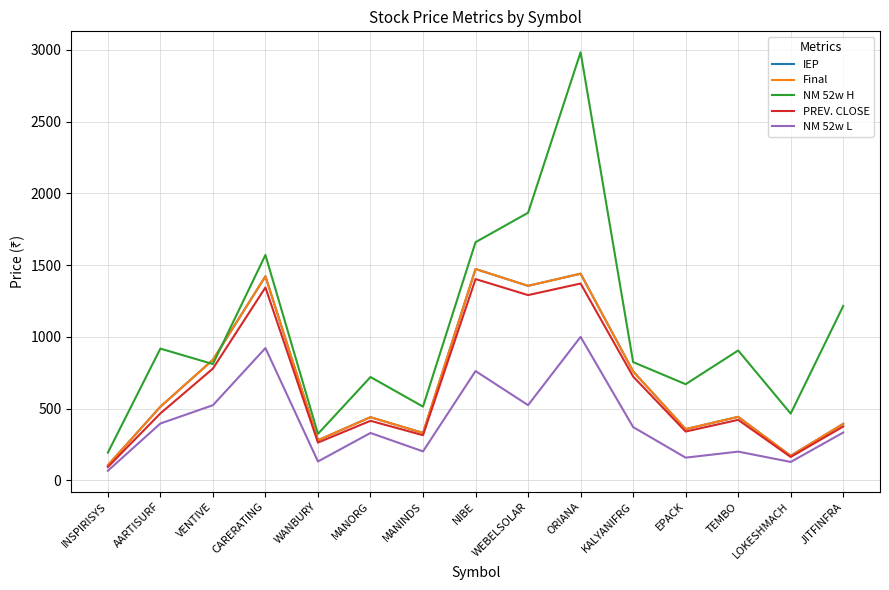

Is this an area chart (filled region under the line)?

No